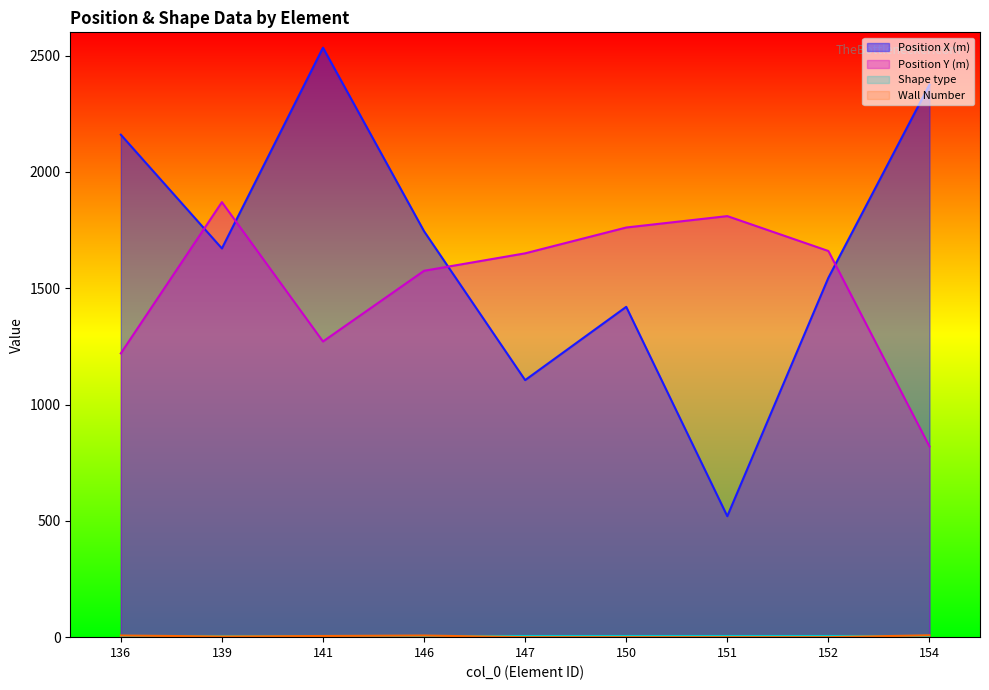

Is it true that Position Y (m) equals 1650 at 147?

True